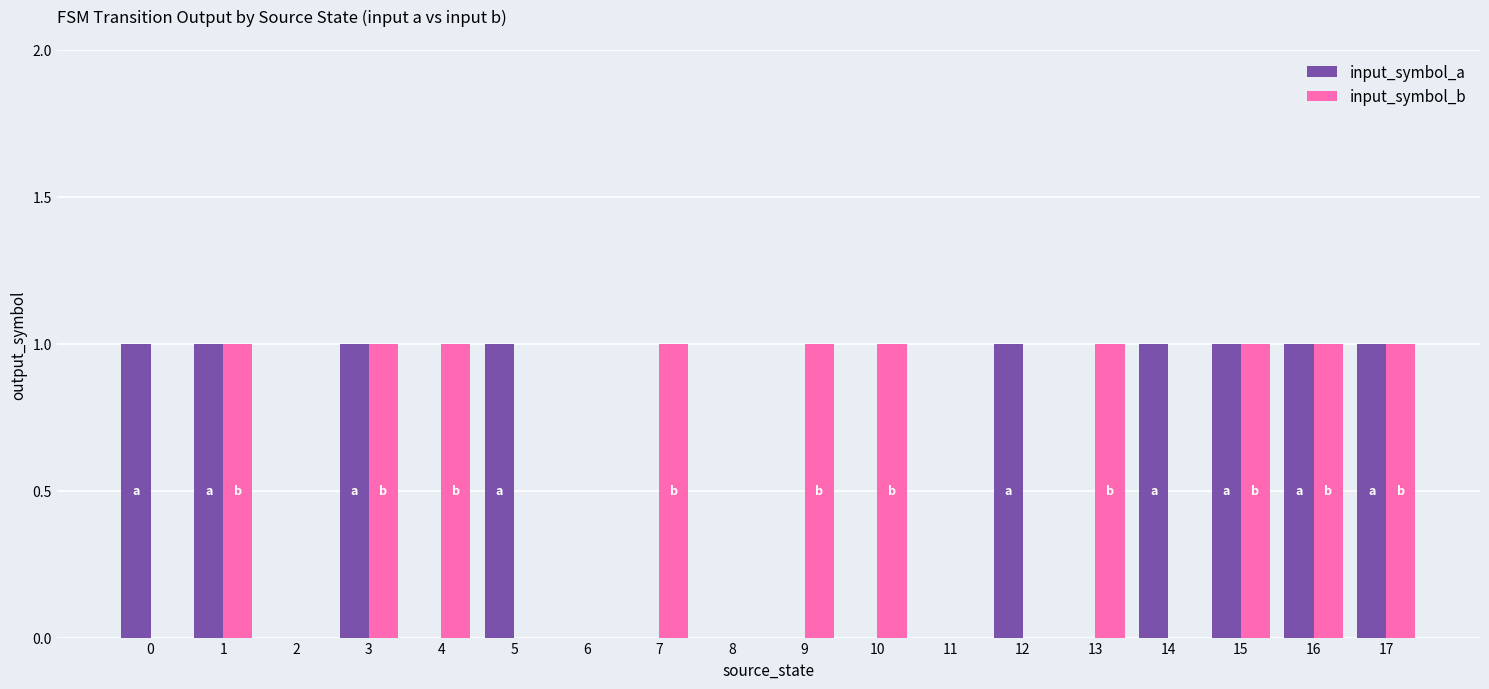

Is the value of input_symbol_a at 12 greater than the value of input_symbol_b at 6?

Yes